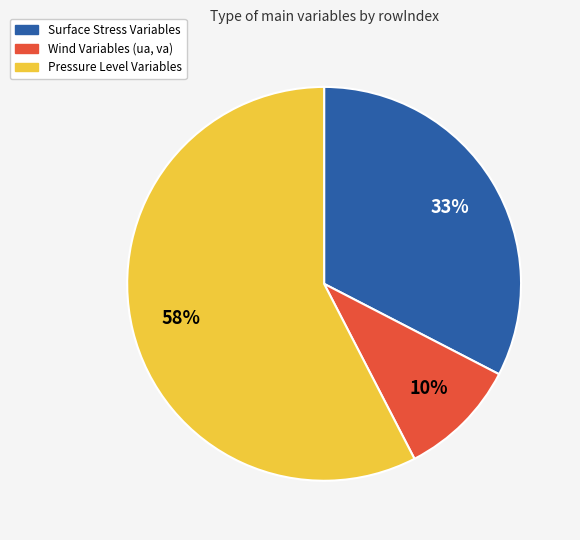

What is the smallest slice in the pie chart?

Wind Variables (ua, va)